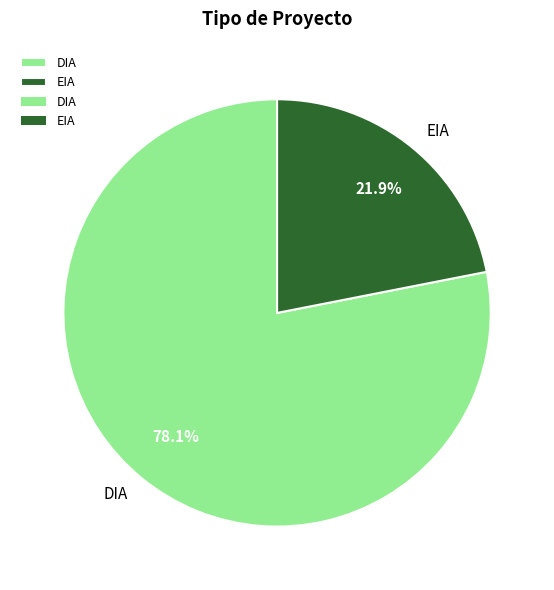

Is it true that DIA is 78% of the pie?

True